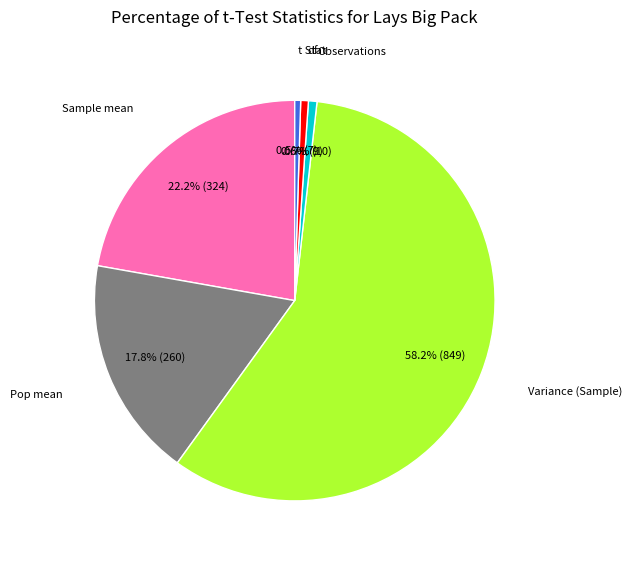

Does Variance (Sample) represent more than half of the total?

Yes